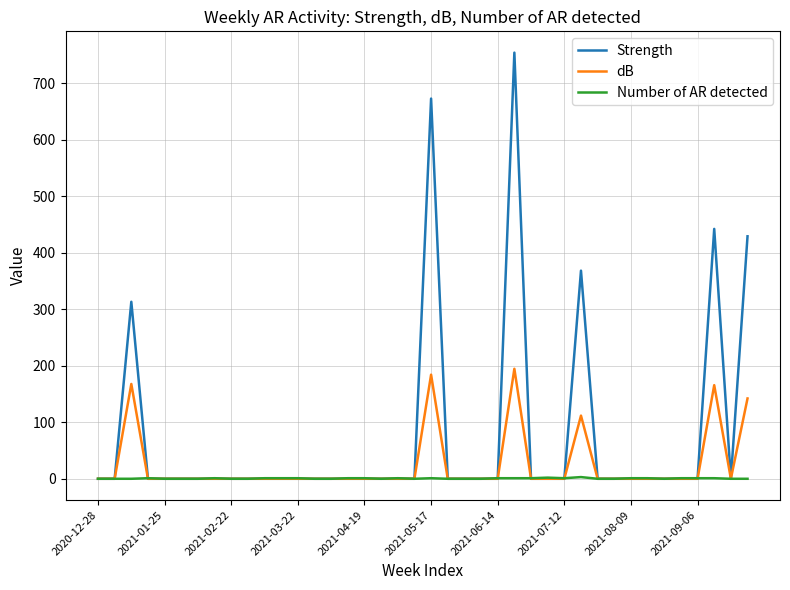

List the series in order of their peak value, highest first.

Strength, dB, Number of AR detected